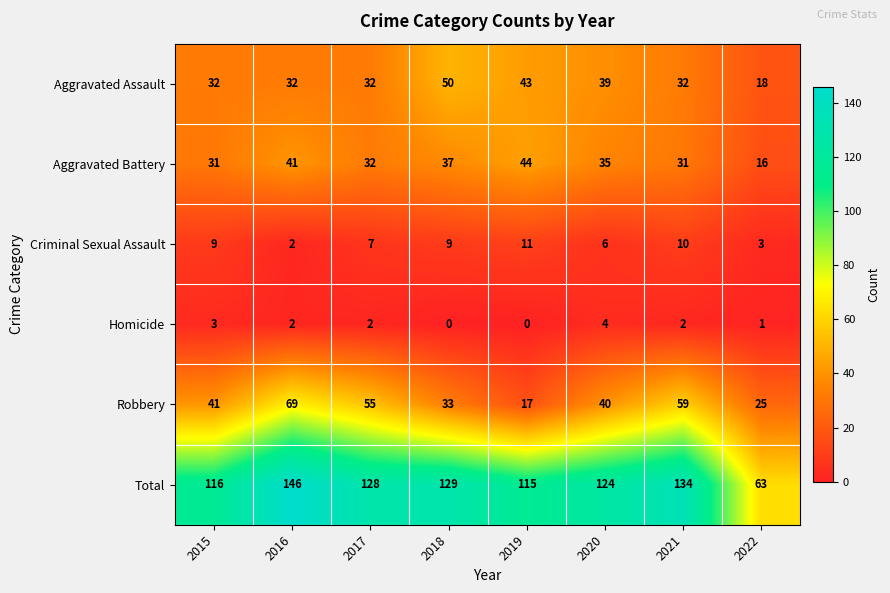

What is the total value across all series at 2022?

126